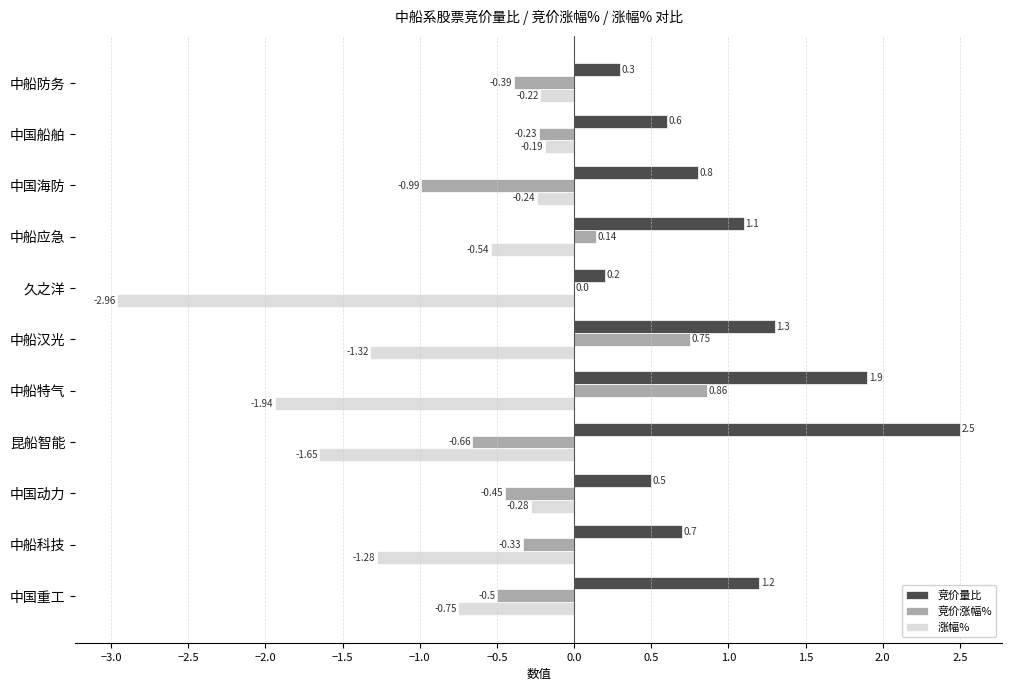

Which series has the largest total across all categories?

竞价量比